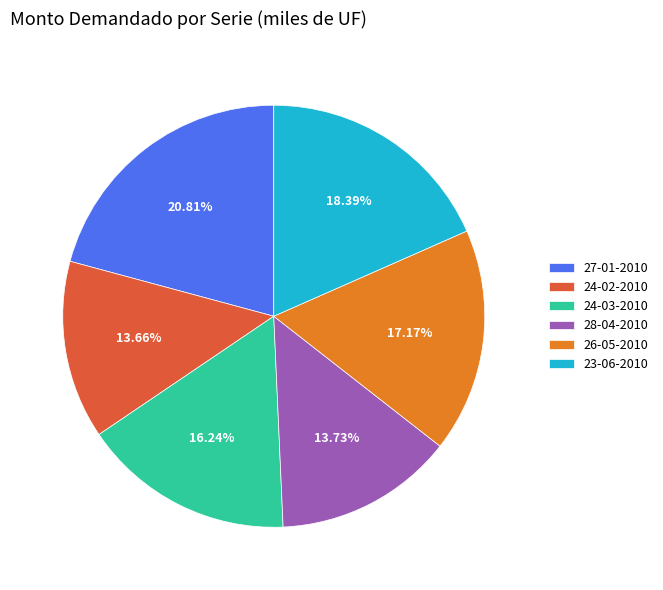

Which has a higher value, 23-06-2010 or 28-04-2010?

23-06-2010